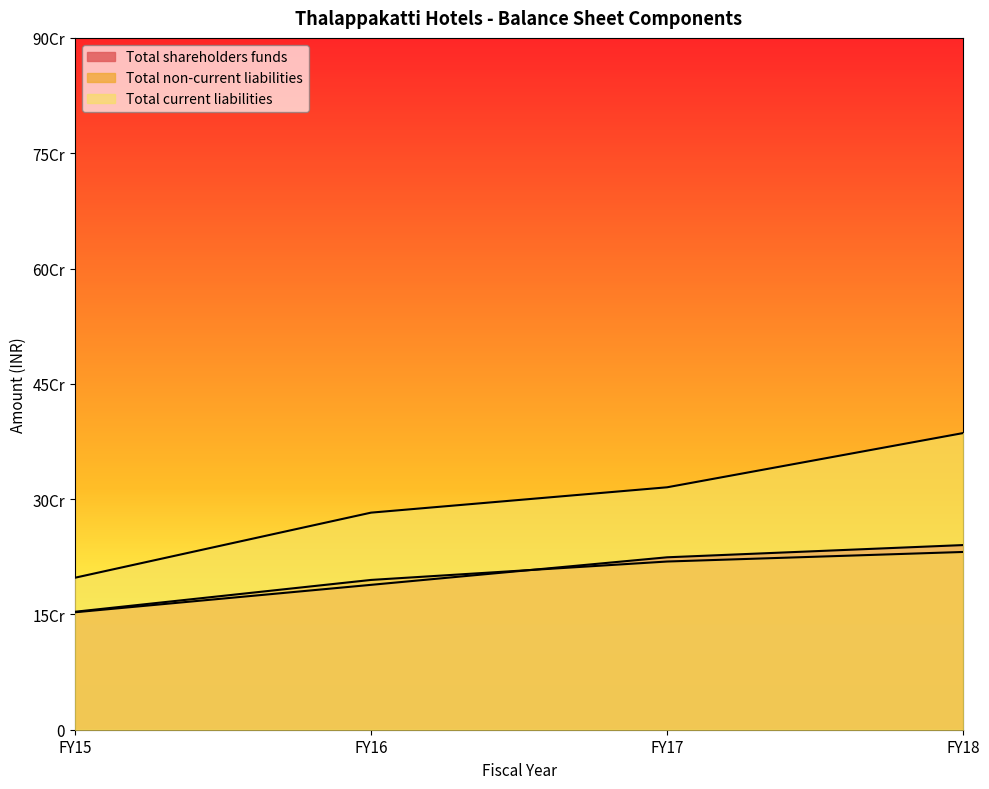

Where does the Total shareholders funds series first go above 224301072?

FY18